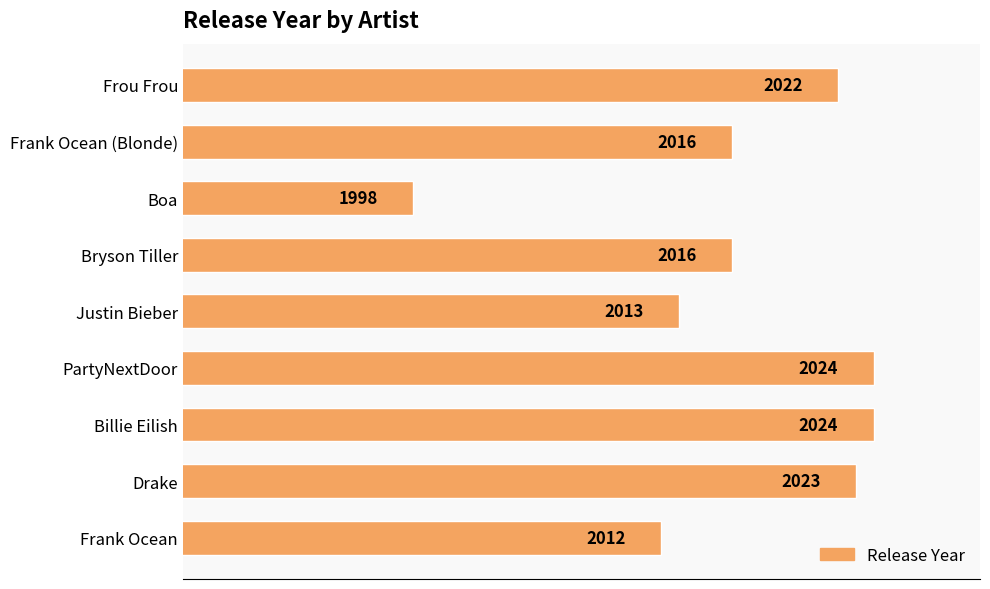

At which label is the value closest to 2011?

Frank Ocean